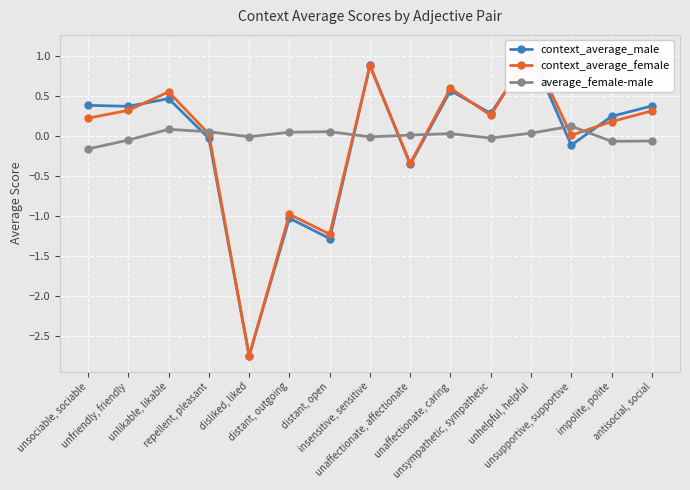

Which category has the lowest value across all series?

disliked, liked